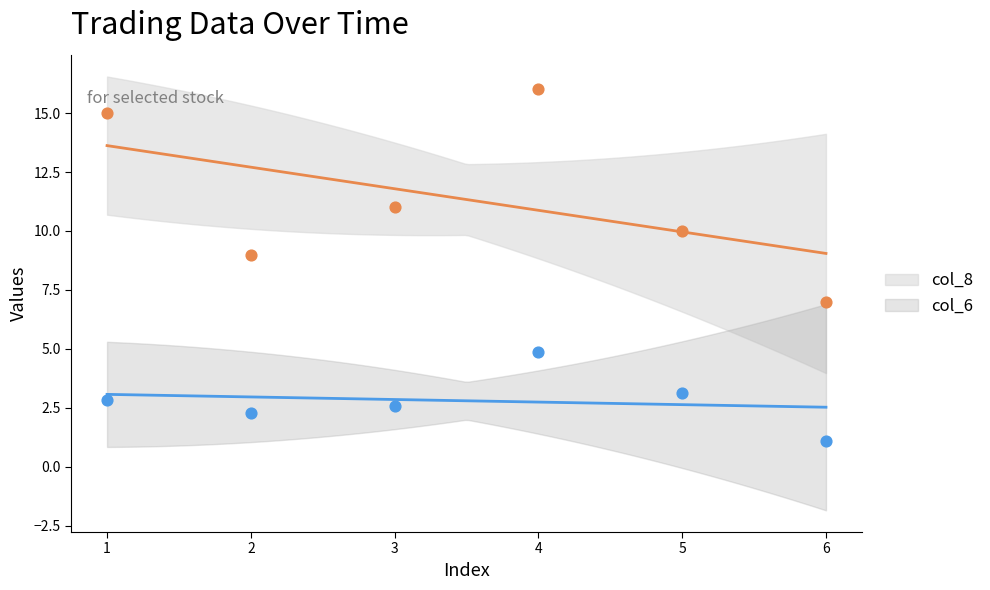

Which series has the widest spread of Y values?

col_8